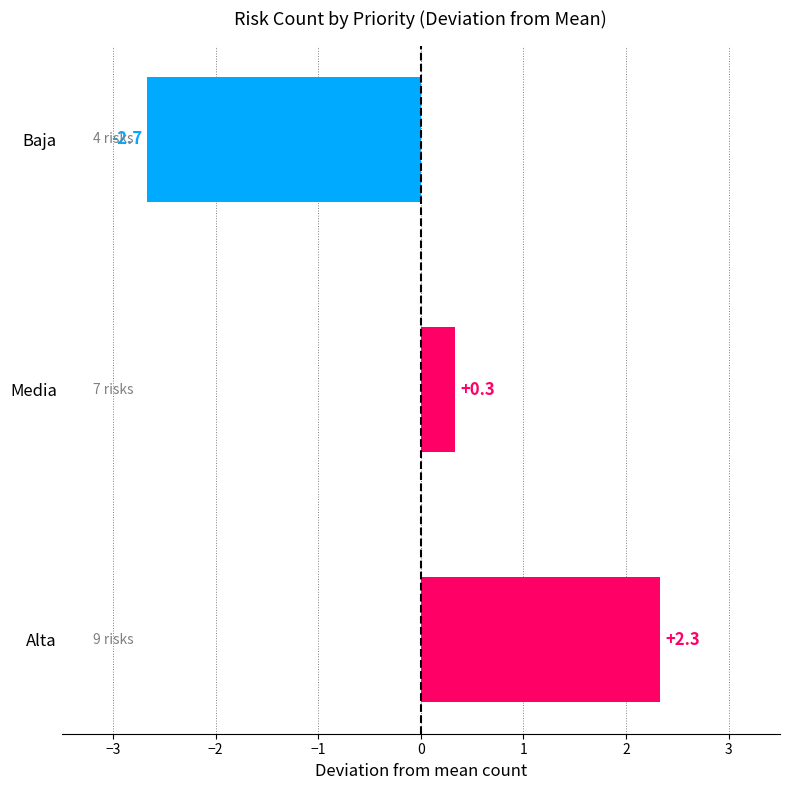

Which has a higher value, Baja or Alta?

Alta